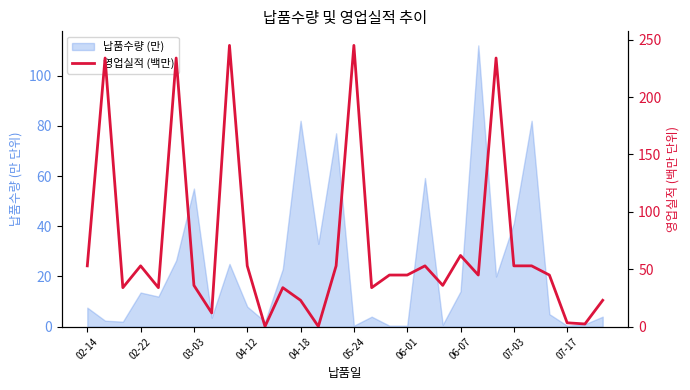

Which has a higher value, 27 or 28?

27